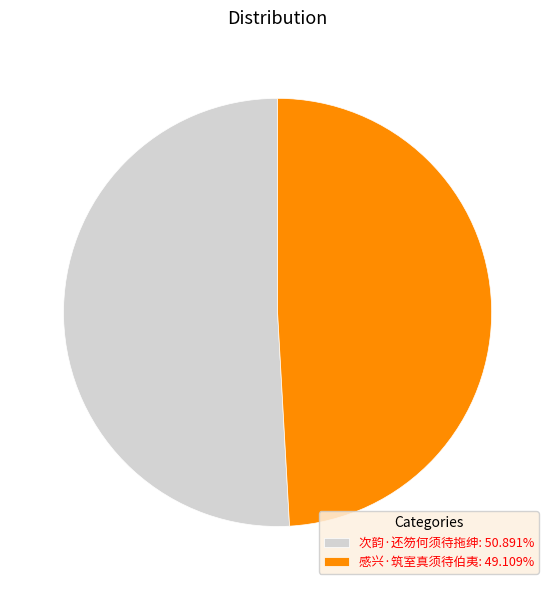

What is the smallest slice in the pie chart?

感兴·筑室真须待伯夷